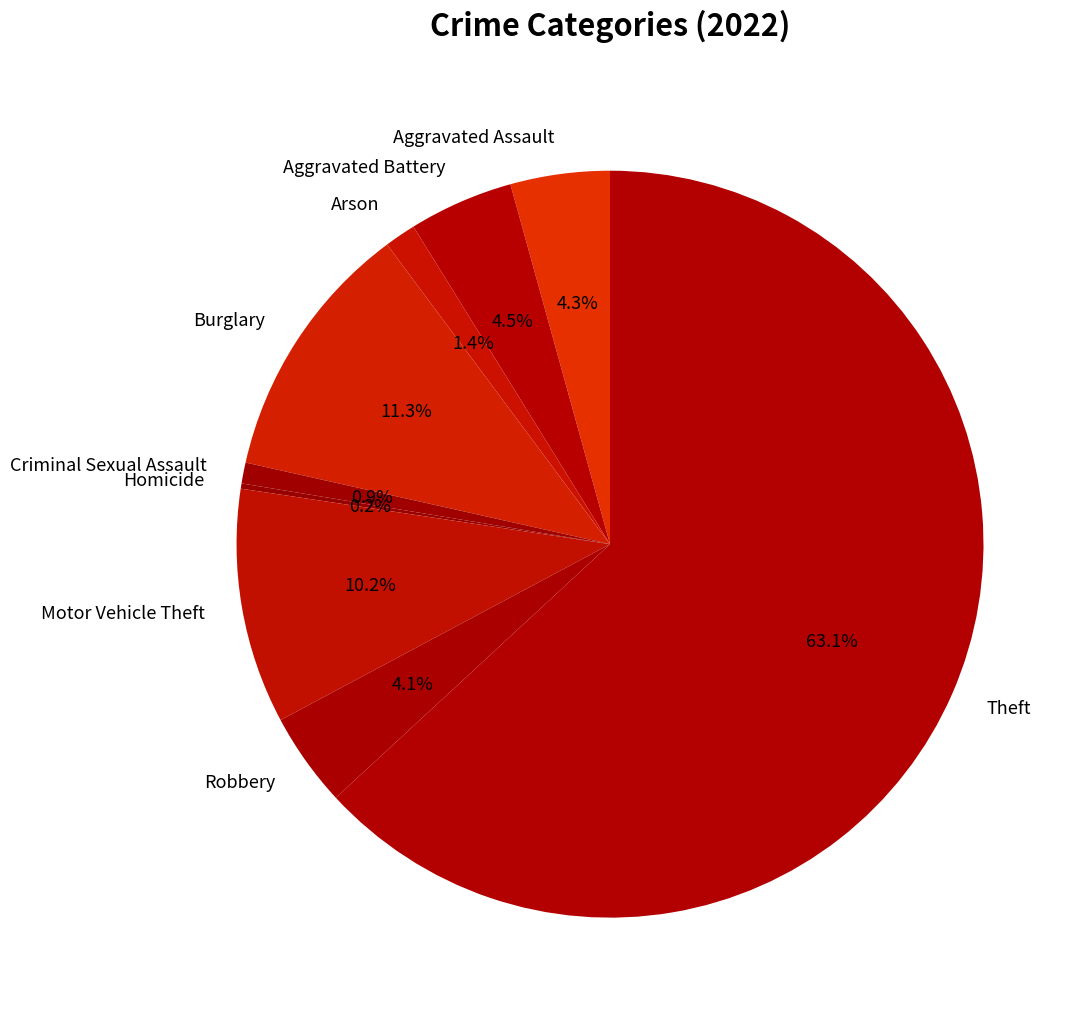

Is there a majority slice in this chart?

Yes